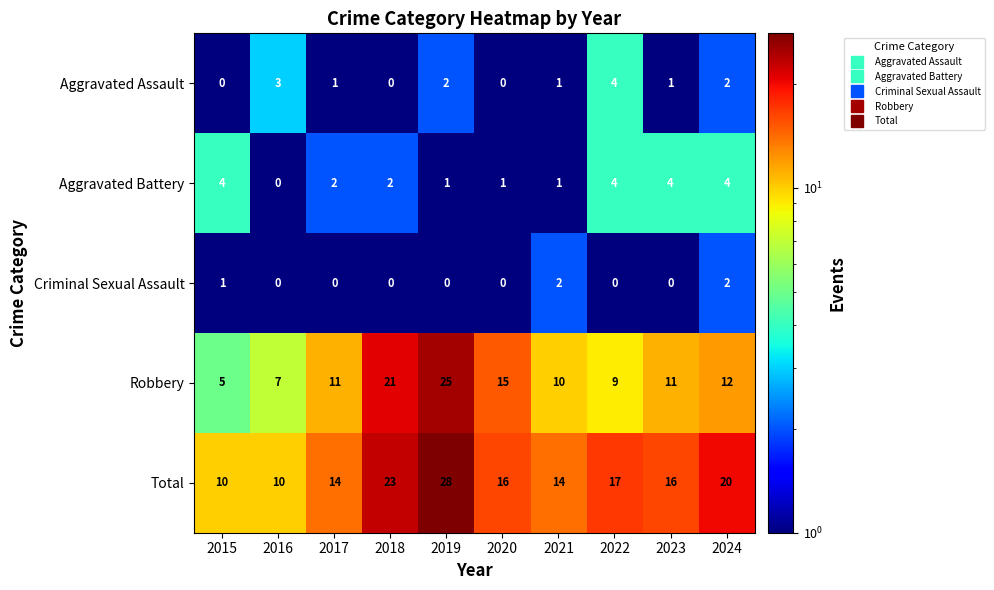

Is it true that Aggravated Battery equals 2 at 2021?

False